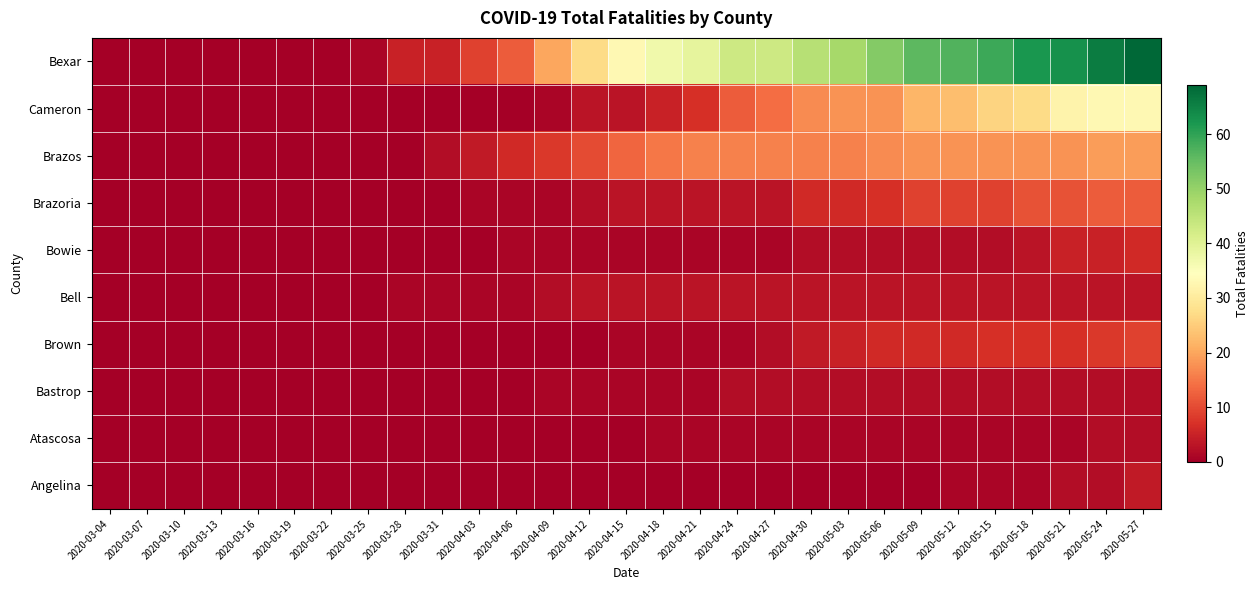

Reading left to right, extract all data points from this chart.

Bexar: 2020-03-04=0	2020-03-07=0	2020-03-10=0	2020-03-13=0	2020-03-16=0	2020-03-19=0	2020-03-22=0	2020-03-25=1	2020-03-28=5	2020-03-31=5	2020-04-03=9	2020-04-06=12	2020-04-09=20	2020-04-12=27	2020-04-15=33	2020-04-18=37	2020-04-21=39	2020-04-24=43	2020-04-27=43	2020-04-30=46	2020-05-03=48	2020-05-06=52	2020-05-09=56	2020-05-12=57	2020-05-15=59	2020-05-18=62	2020-05-21=63	2020-05-24=66	2020-05-27=69
Cameron: 2020-03-04=0	2020-03-07=0	2020-03-10=0	2020-03-13=0	2020-03-16=0	2020-03-19=0	2020-03-22=0	2020-03-25=0	2020-03-28=0	2020-03-31=0	2020-04-03=0	2020-04-06=0	2020-04-09=1	2020-04-12=3	2020-04-15=3	2020-04-18=5	2020-04-21=7	2020-04-24=12	2020-04-27=14	2020-04-30=17	2020-05-03=18	2020-05-06=18	2020-05-09=22	2020-05-12=23	2020-05-15=26	2020-05-18=27	2020-05-21=32	2020-05-24=33	2020-05-27=33
Brazos: 2020-03-04=0	2020-03-07=0	2020-03-10=0	2020-03-13=0	2020-03-16=0	2020-03-19=0	2020-03-22=0	2020-03-25=0	2020-03-28=0	2020-03-31=2	2020-04-03=4	2020-04-06=6	2020-04-09=8	2020-04-12=10	2020-04-15=13	2020-04-18=15	2020-04-21=16	2020-04-24=16	2020-04-27=16	2020-04-30=16	2020-05-03=16	2020-05-06=17	2020-05-09=18	2020-05-12=18	2020-05-15=18	2020-05-18=18	2020-05-21=18	2020-05-24=19	2020-05-27=19
Brazoria: 2020-03-04=0	2020-03-07=0	2020-03-10=0	2020-03-13=0	2020-03-16=0	2020-03-19=0	2020-03-22=0	2020-03-25=0	2020-03-28=0	2020-03-31=0	2020-04-03=1	2020-04-06=1	2020-04-09=1	2020-04-12=2	2020-04-15=3	2020-04-18=3	2020-04-21=3	2020-04-24=3	2020-04-27=3	2020-04-30=6	2020-05-03=6	2020-05-06=7	2020-05-09=9	2020-05-12=9	2020-05-15=9	2020-05-18=11	2020-05-21=11	2020-05-24=12	2020-05-27=12
Bowie: 2020-03-04=0	2020-03-07=0	2020-03-10=0	2020-03-13=0	2020-03-16=0	2020-03-19=0	2020-03-22=0	2020-03-25=0	2020-03-28=0	2020-03-31=0	2020-04-03=0	2020-04-06=1	2020-04-09=1	2020-04-12=1	2020-04-15=1	2020-04-18=1	2020-04-21=1	2020-04-24=1	2020-04-27=1	2020-04-30=2	2020-05-03=2	2020-05-06=2	2020-05-09=2	2020-05-12=2	2020-05-15=2	2020-05-18=3	2020-05-21=5	2020-05-24=5	2020-05-27=6
Bell: 2020-03-04=0	2020-03-07=0	2020-03-10=0	2020-03-13=0	2020-03-16=0	2020-03-19=0	2020-03-22=0	2020-03-25=0	2020-03-28=1	2020-03-31=1	2020-04-03=1	2020-04-06=1	2020-04-09=2	2020-04-12=3	2020-04-15=3	2020-04-18=3	2020-04-21=3	2020-04-24=3	2020-04-27=3	2020-04-30=3	2020-05-03=3	2020-05-06=3	2020-05-09=3	2020-05-12=3	2020-05-15=3	2020-05-18=3	2020-05-21=3	2020-05-24=3	2020-05-27=3
Brown: 2020-03-04=0	2020-03-07=0	2020-03-10=0	2020-03-13=0	2020-03-16=0	2020-03-19=0	2020-03-22=0	2020-03-25=0	2020-03-28=0	2020-03-31=0	2020-04-03=0	2020-04-06=0	2020-04-09=0	2020-04-12=0	2020-04-15=1	2020-04-18=1	2020-04-21=1	2020-04-24=1	2020-04-27=2	2020-04-30=4	2020-05-03=5	2020-05-06=6	2020-05-09=6	2020-05-12=6	2020-05-15=7	2020-05-18=7	2020-05-21=7	2020-05-24=8	2020-05-27=9
Bastrop: 2020-03-04=0	2020-03-07=0	2020-03-10=0	2020-03-13=0	2020-03-16=0	2020-03-19=0	2020-03-22=0	2020-03-25=0	2020-03-28=0	2020-03-31=0	2020-04-03=0	2020-04-06=0	2020-04-09=1	2020-04-12=1	2020-04-15=1	2020-04-18=1	2020-04-21=1	2020-04-24=2	2020-04-27=2	2020-04-30=2	2020-05-03=2	2020-05-06=2	2020-05-09=2	2020-05-12=2	2020-05-15=2	2020-05-18=2	2020-05-21=2	2020-05-24=2	2020-05-27=2
Atascosa: 2020-03-04=0	2020-03-07=0	2020-03-10=0	2020-03-13=0	2020-03-16=0	2020-03-19=0	2020-03-22=0	2020-03-25=0	2020-03-28=0	2020-03-31=0	2020-04-03=0	2020-04-06=0	2020-04-09=0	2020-04-12=0	2020-04-15=0	2020-04-18=1	2020-04-21=1	2020-04-24=1	2020-04-27=1	2020-04-30=1	2020-05-03=1	2020-05-06=1	2020-05-09=1	2020-05-12=1	2020-05-15=1	2020-05-18=1	2020-05-21=1	2020-05-24=2	2020-05-27=2
Angelina: 2020-03-04=0	2020-03-07=0	2020-03-10=0	2020-03-13=0	2020-03-16=0	2020-03-19=0	2020-03-22=0	2020-03-25=0	2020-03-28=0	2020-03-31=0	2020-04-03=0	2020-04-06=0	2020-04-09=0	2020-04-12=0	2020-04-15=0	2020-04-18=0	2020-04-21=0	2020-04-24=0	2020-04-27=0	2020-04-30=0	2020-05-03=0	2020-05-06=0	2020-05-09=0	2020-05-12=1	2020-05-15=1	2020-05-18=1	2020-05-21=2	2020-05-24=2	2020-05-27=4